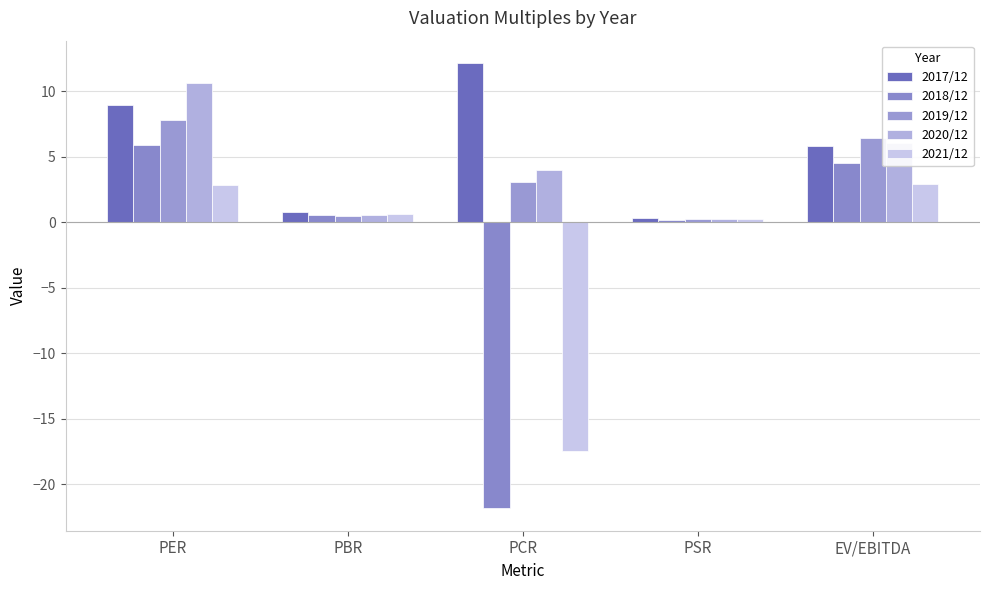

How many values in the 2021/12 series exceed 0?

4